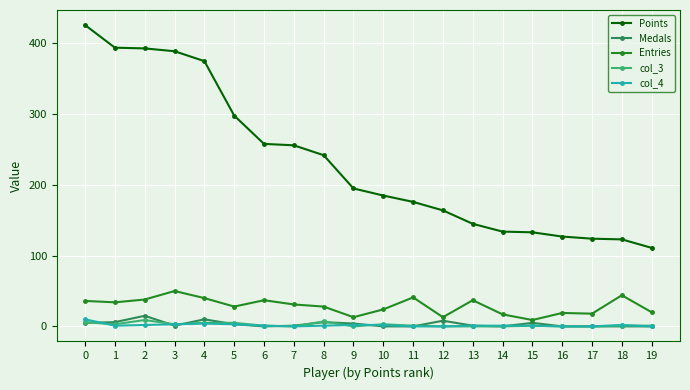

True or false: Points and col_4 intersect in this chart.

False